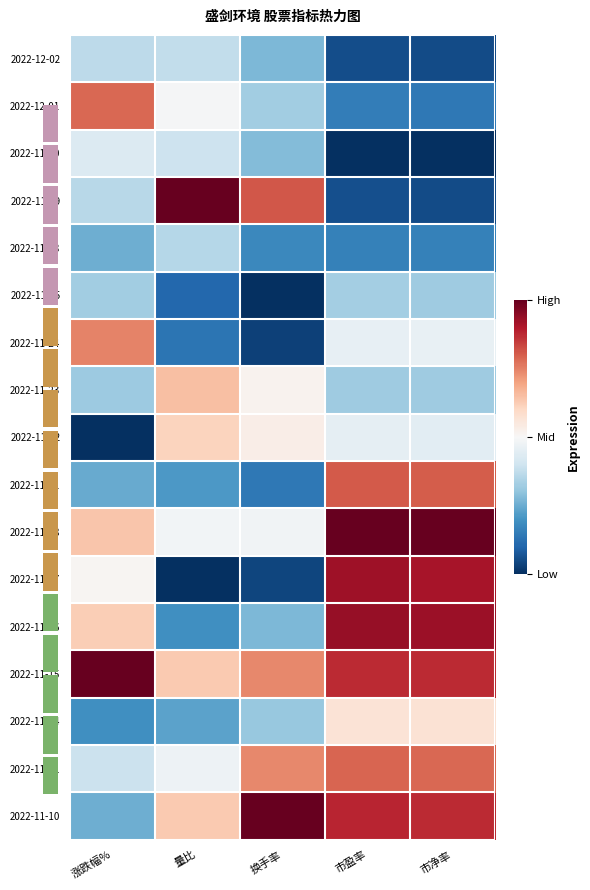

List the labels in order of 2022-11-23 value, largest first.

量比, 换手率, 市盈率, 市净率, 涨跌幅%